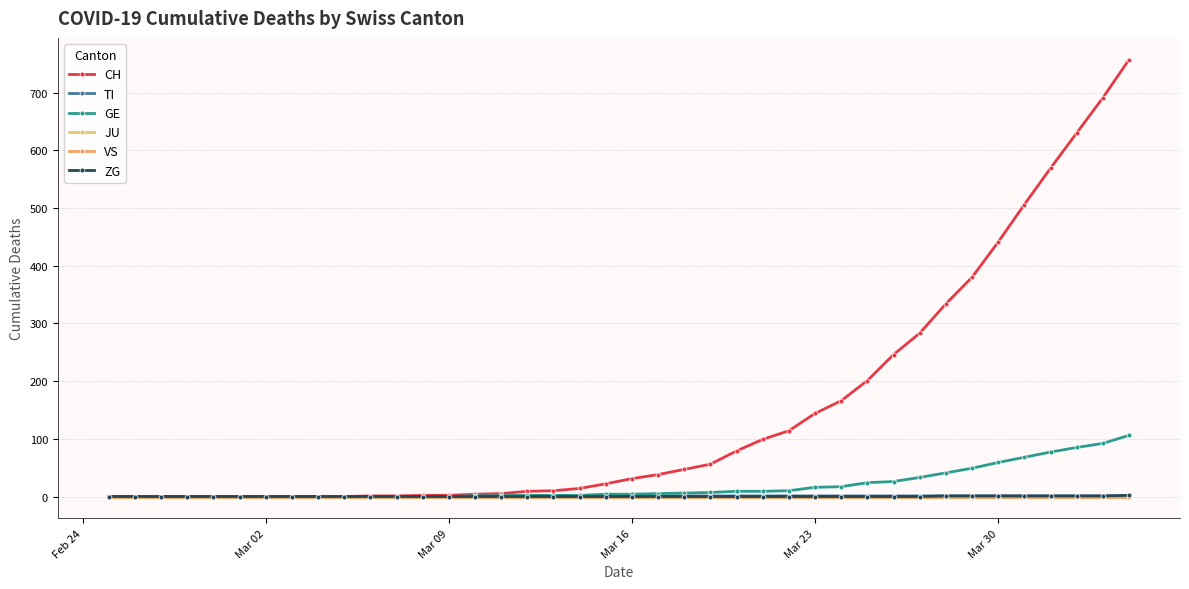

True or false: VS and CH cross at least once.

False